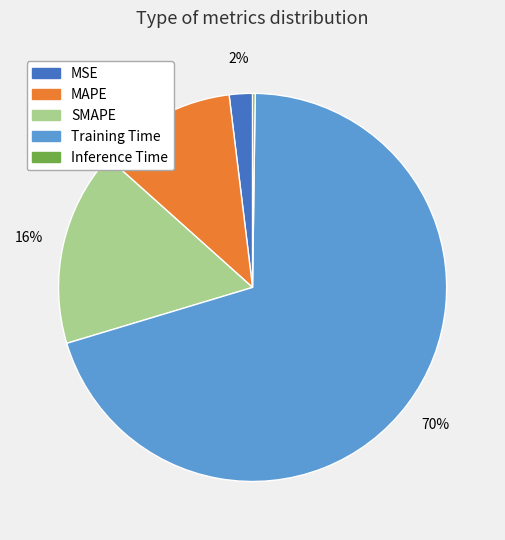

To the nearest percent, what is the average slice percentage?

20%